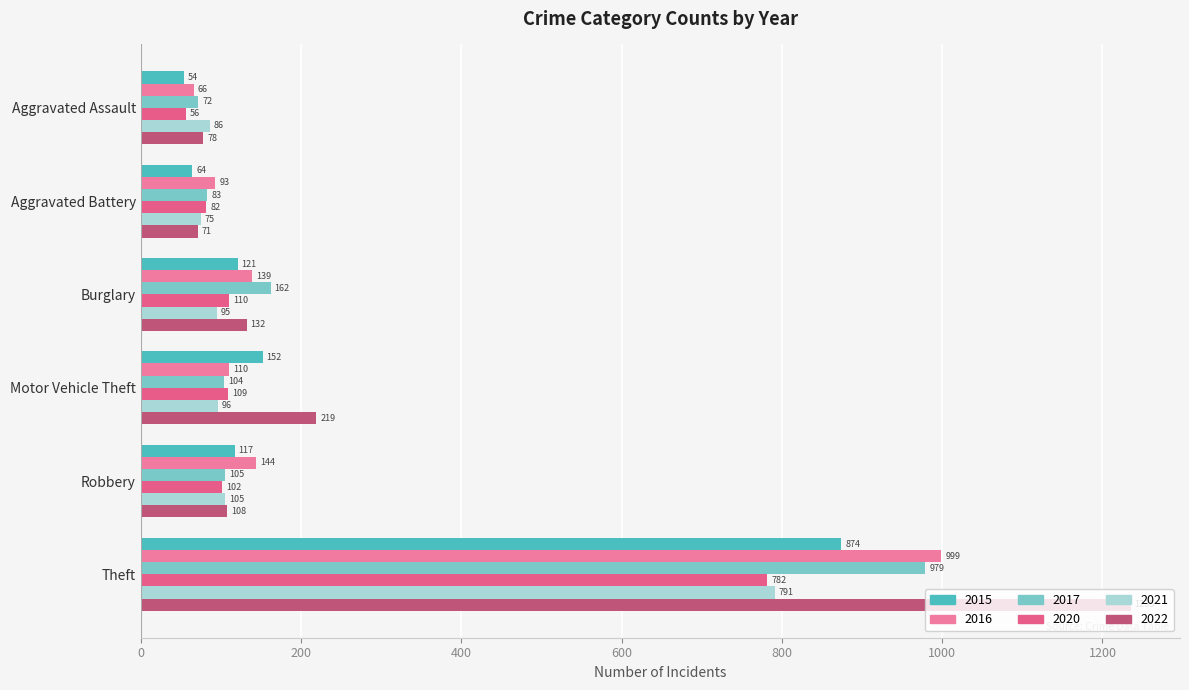

Between Aggravated Assault and Burglary, which series saw the biggest shift?

2017